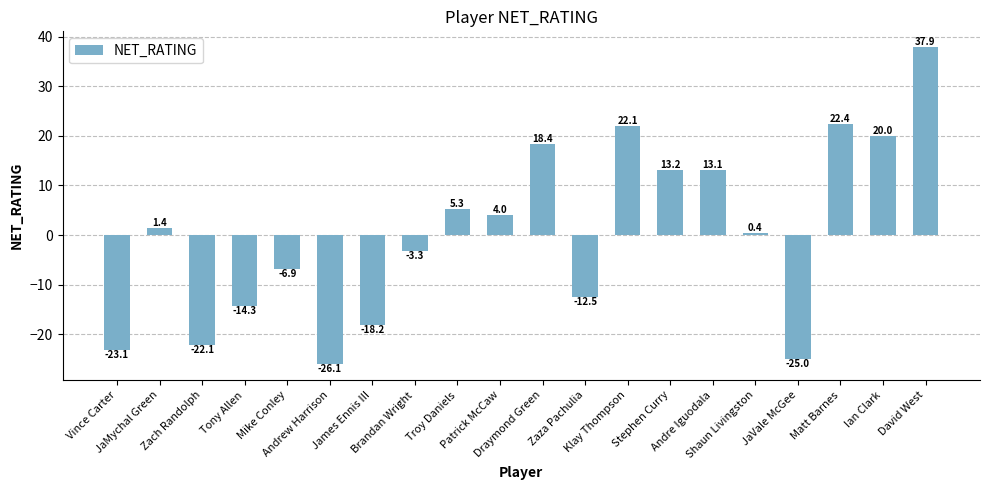

Are the bars horizontal?

No